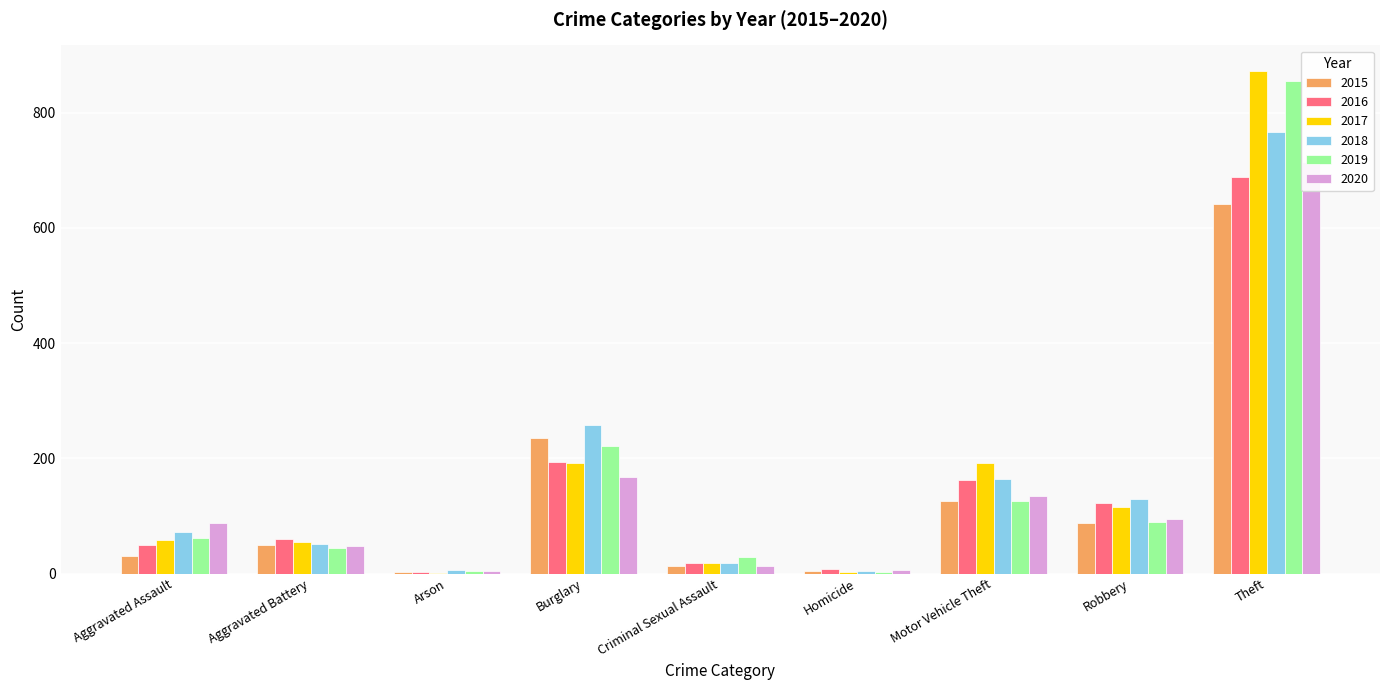

Where is 2015 nearest to the value 322?

Burglary